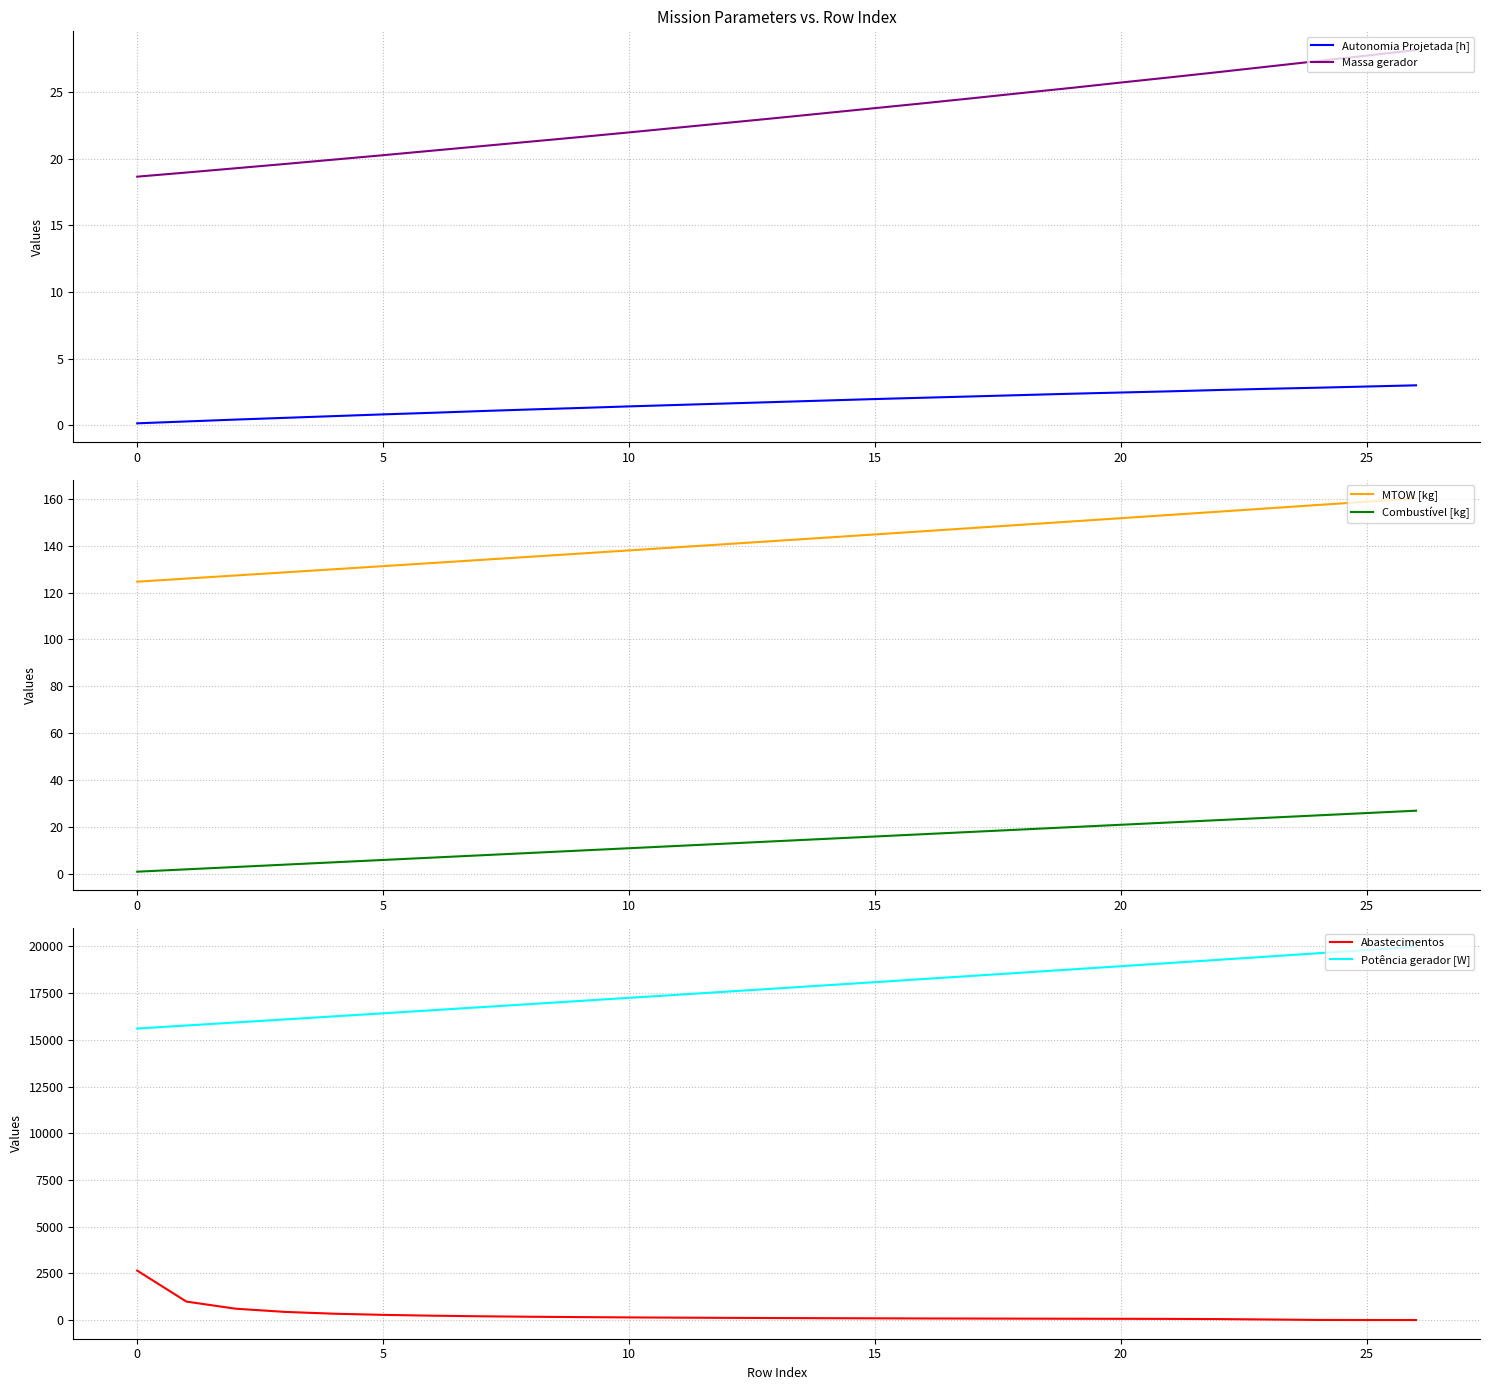

The Abastecimentos series shows 107.2 at 21. True or false?

False